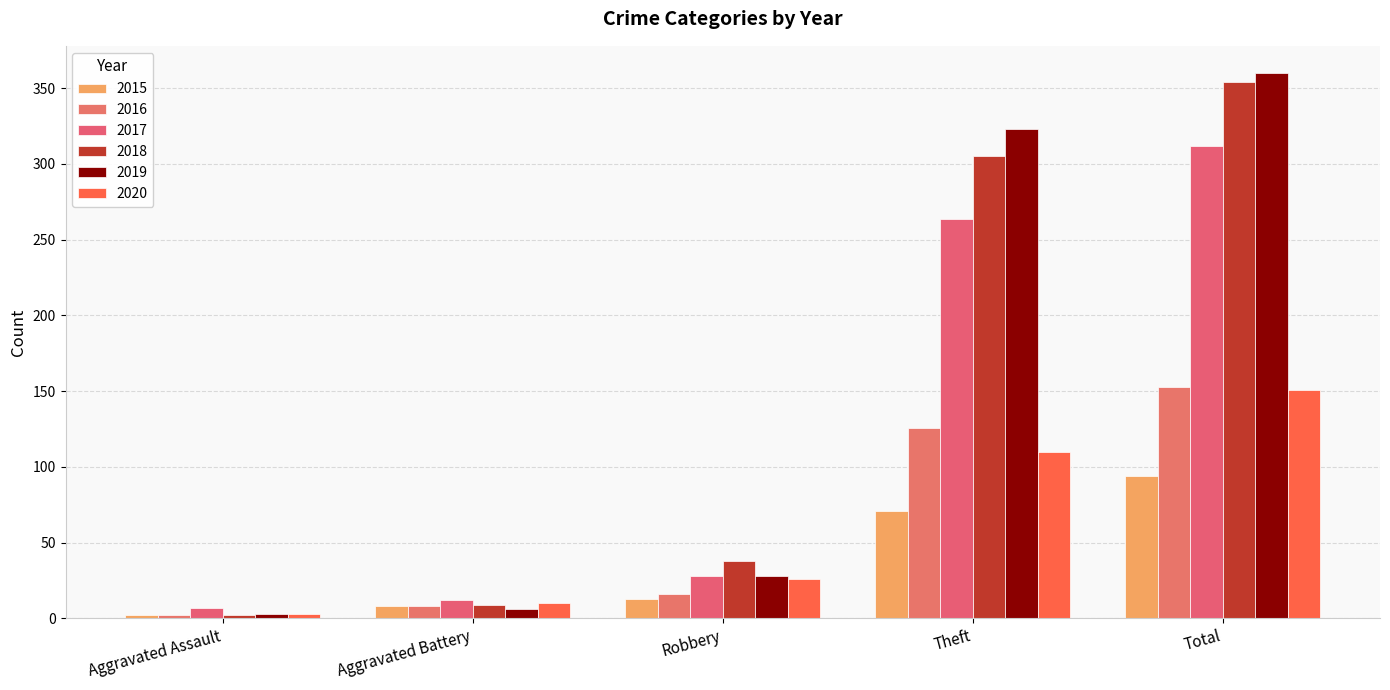

What is the value of the 2018 bar at the 3rd from the left?

38